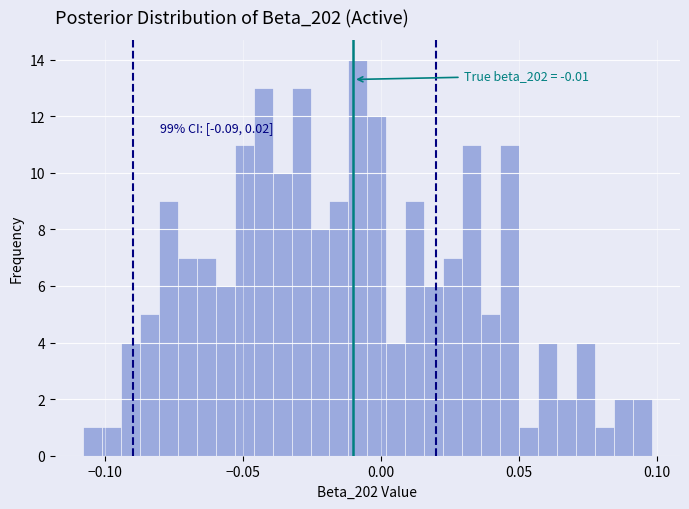

Around what value on the x-axis is the tallest bar? Give the approximate position of its centre, as read against the axis.

-0.010